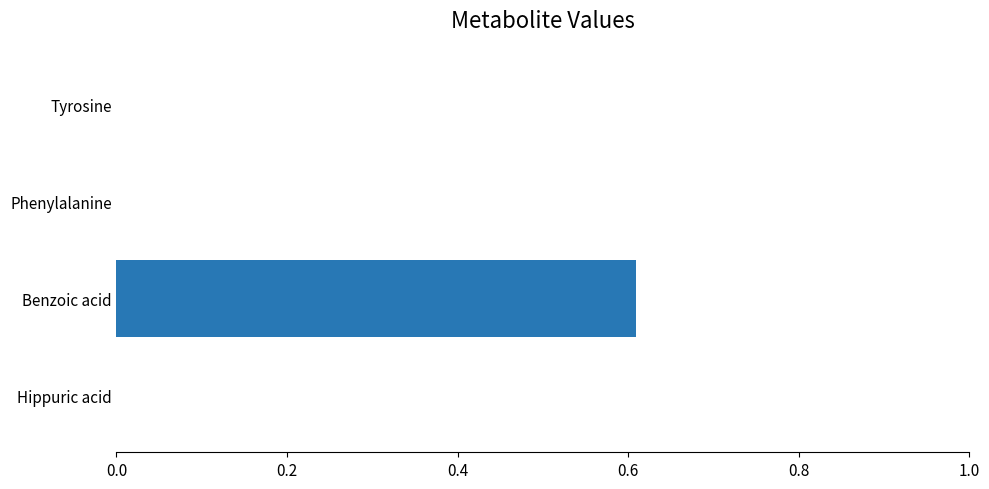

What is the maximum value shown in the chart?

0.6